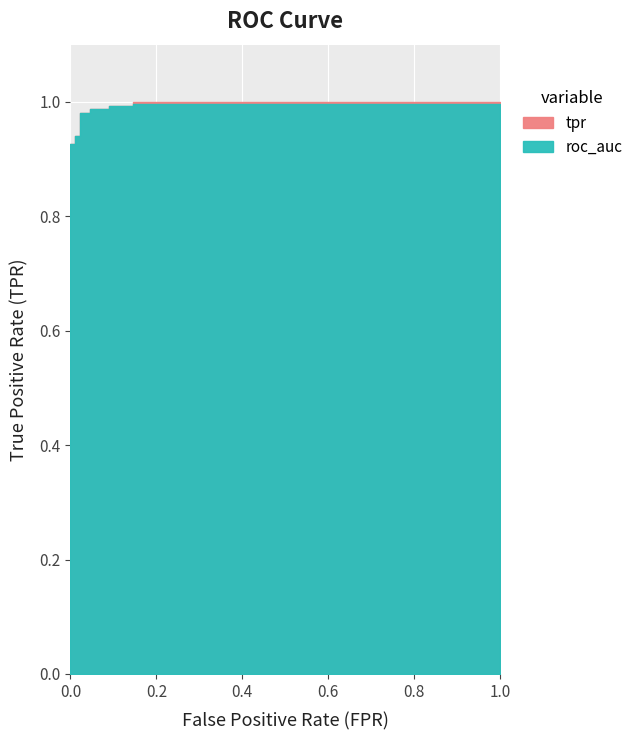

What is the approximate value of tpr at 5?

0.9